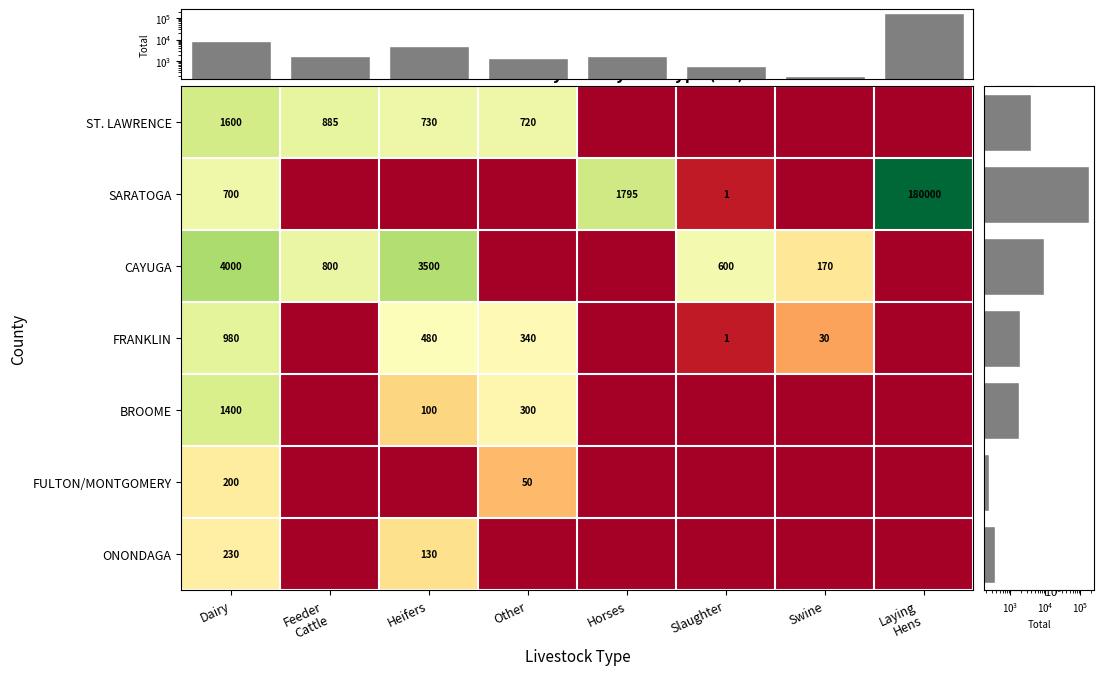

The FULTON/MONTGOMERY series shows 200 at Dairy. True or false?

True